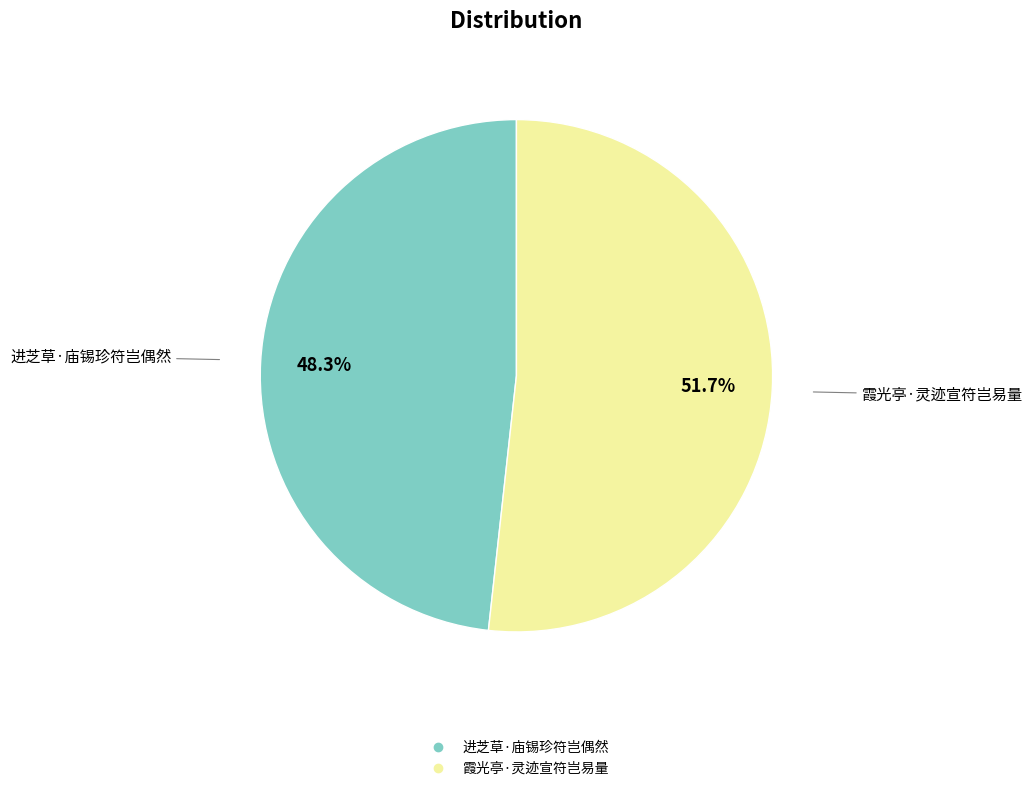

To the nearest percent, what is the difference between the largest and smallest slice percentages?

3%